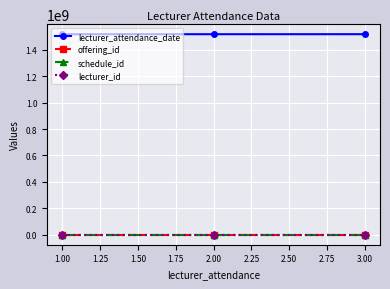

Is this an area chart (filled region under the line)?

No